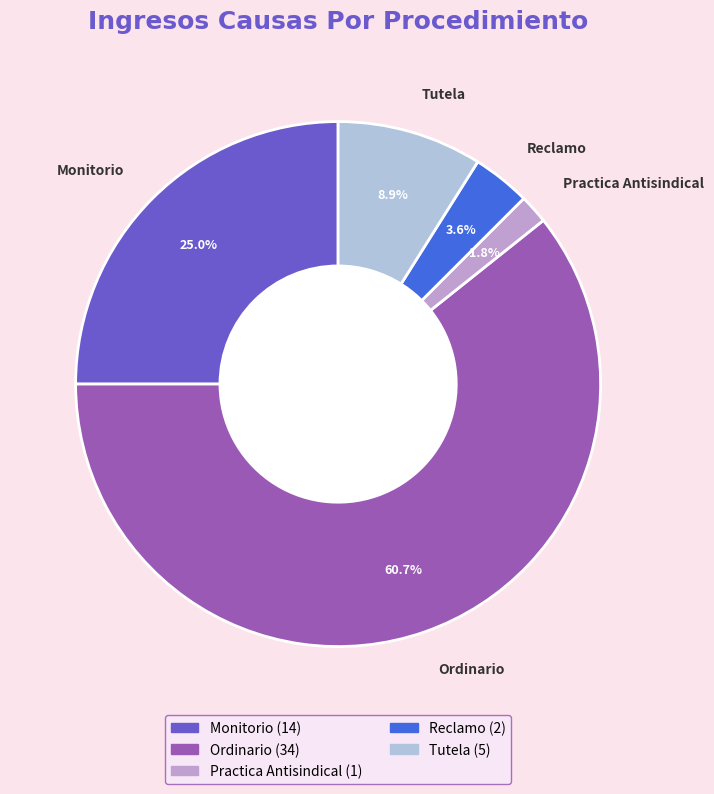

To the nearest percent, what is the difference between the Ordinario and Monitorio slice percentages?

36%